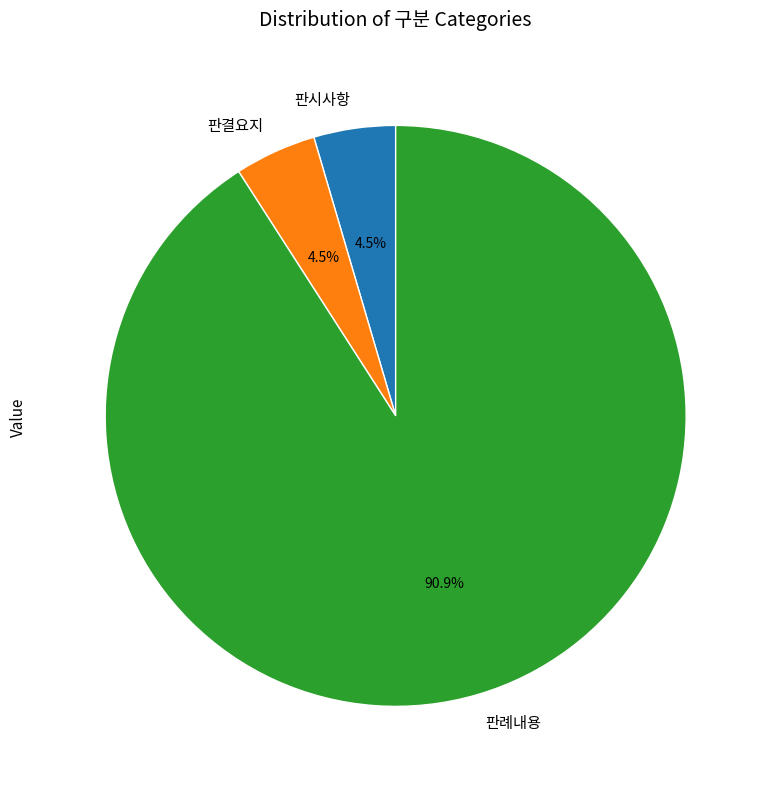

Which slice is the largest?

판례내용